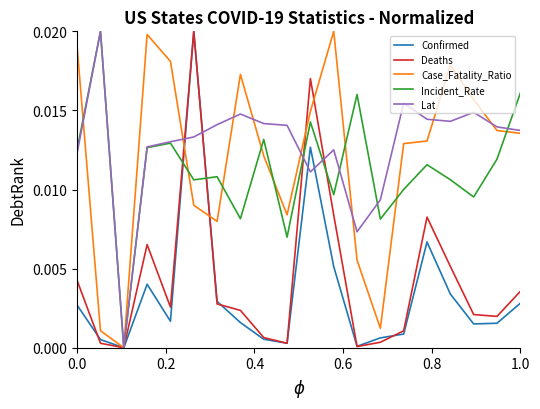

What are all the series names shown in the legend?

Confirmed, Deaths, Case_Fatality_Ratio, Incident_Rate, Lat